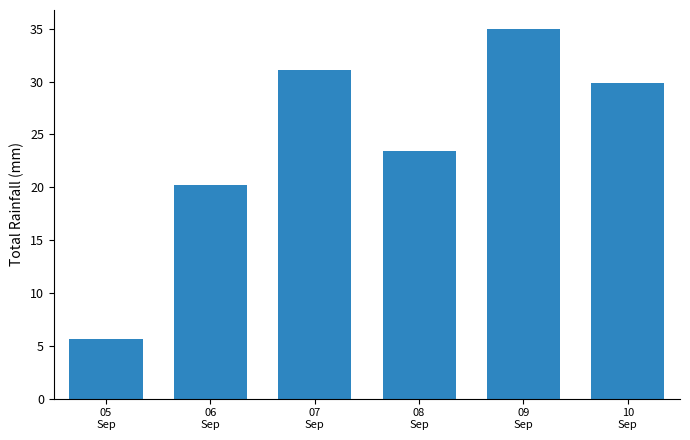

Reading right to left, what are all the values shown in this chart?

29.9	35.0	23.4	31.1	20.2	5.7